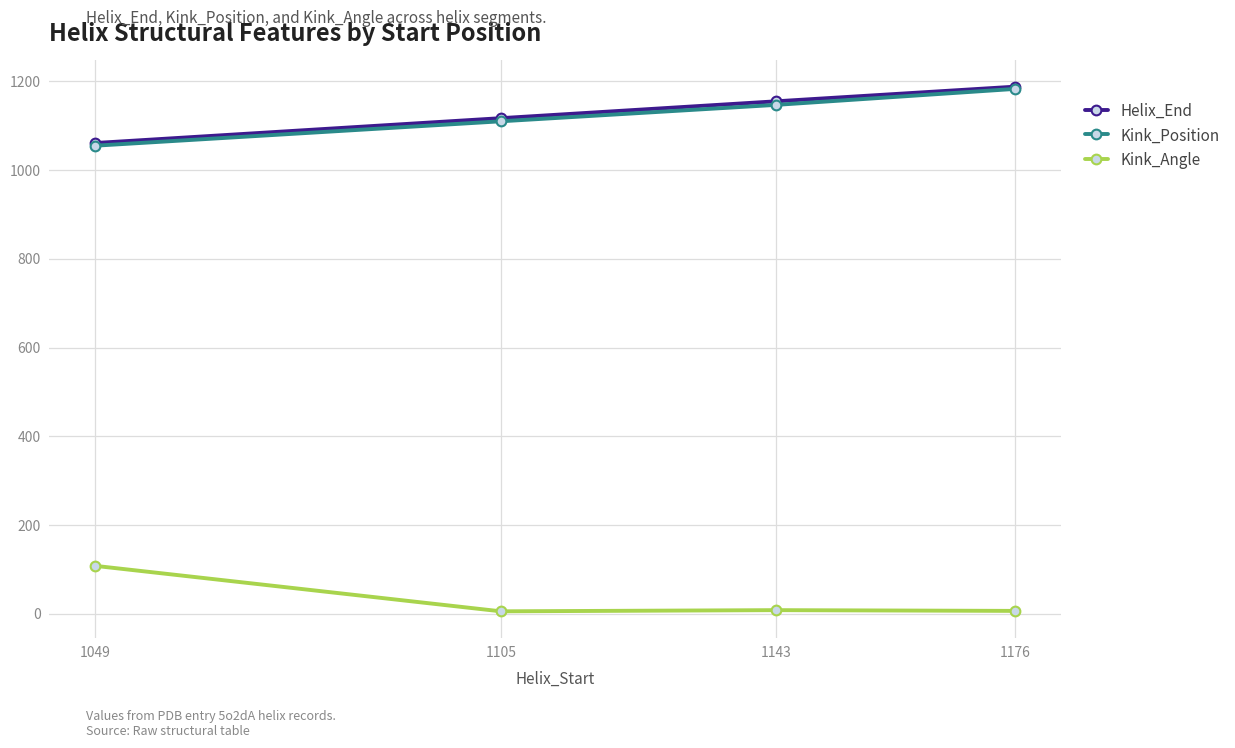

What is the difference between the maximum and minimum values in the Kink_Angle series?

102.4